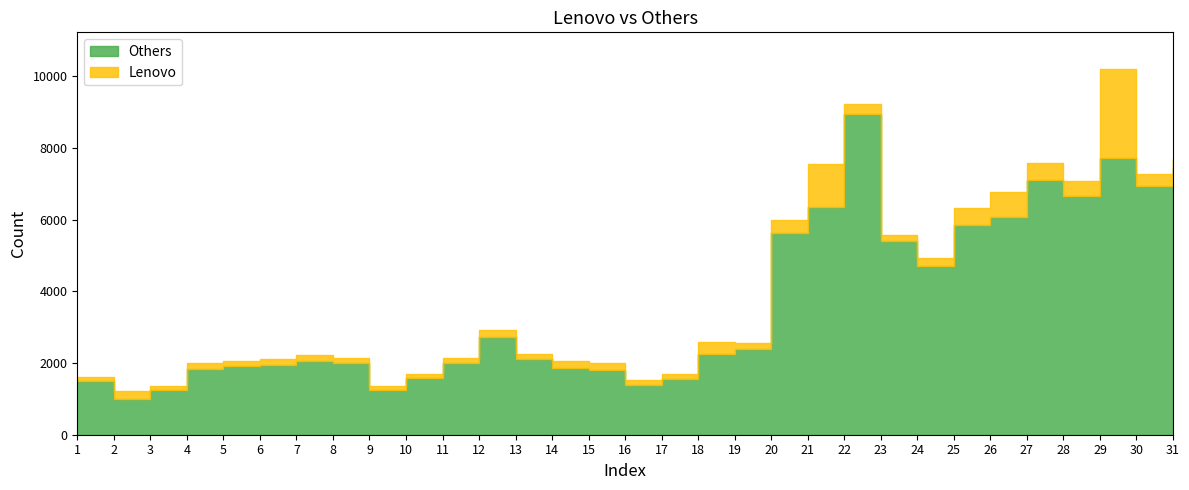

What is the sum of all Lenovo values?

10380